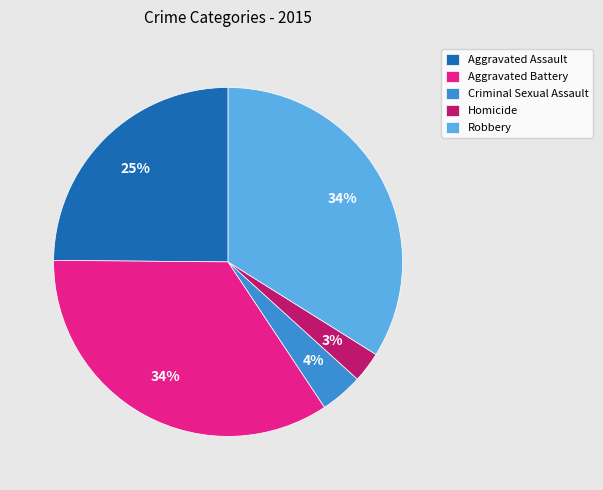

To the nearest percent, what is the difference between the Homicide and Robbery slice percentages?

31%